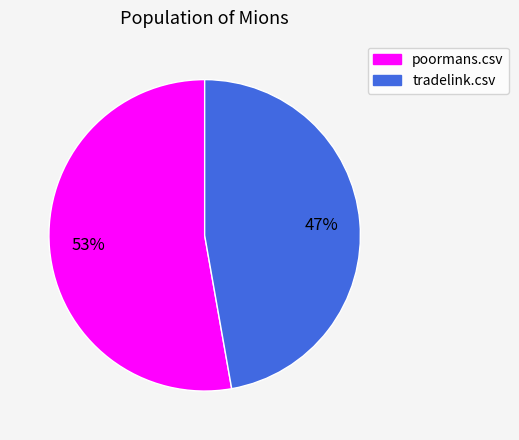

How many segments does this pie chart have?

2